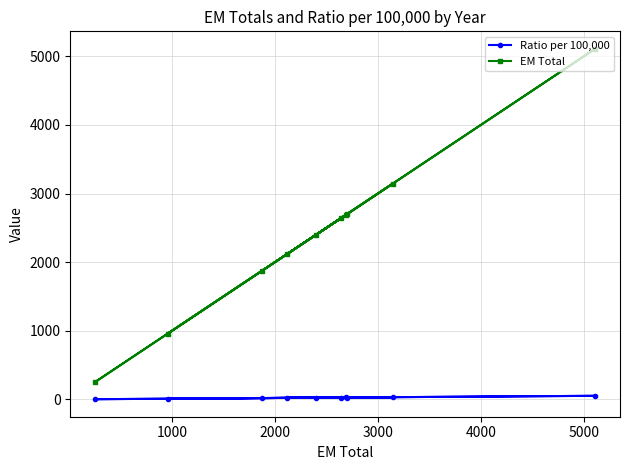

List the series in order of their peak value, highest first.

EM Total, Ratio per 100,000